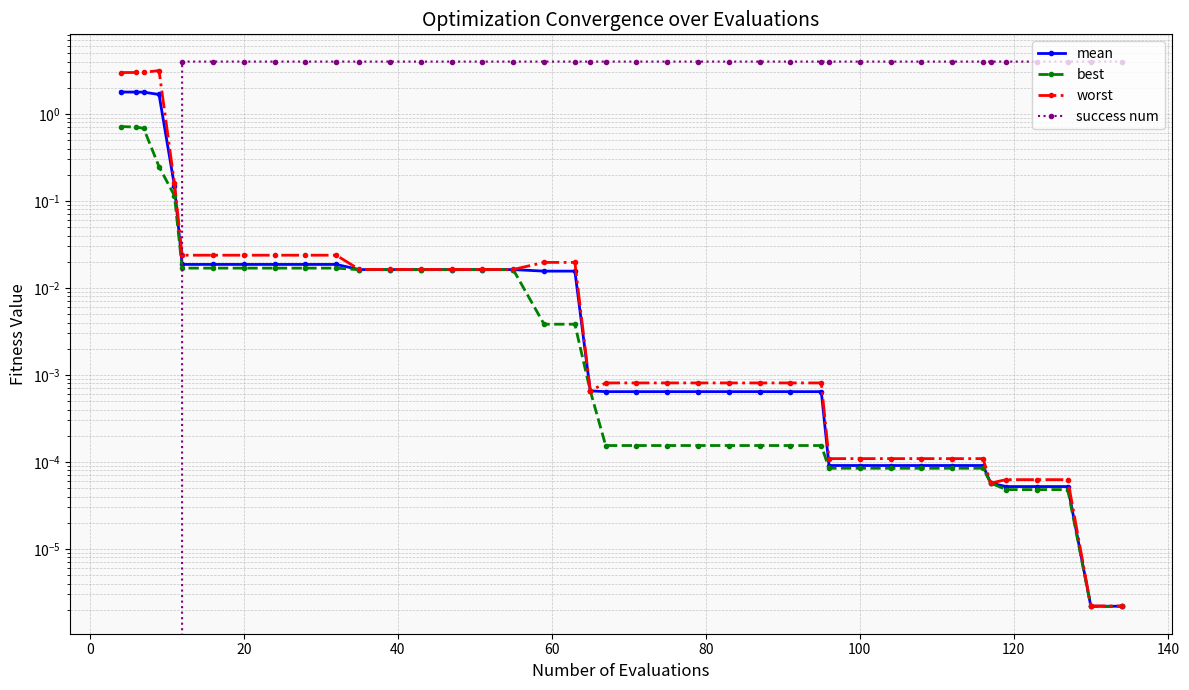

True or false: success num and mean intersect in this chart.

True